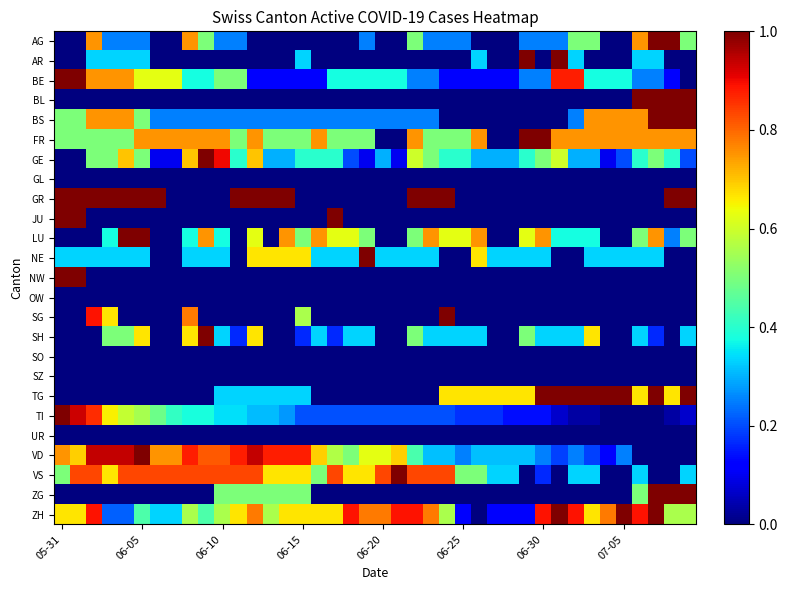

At which category does the chart reach its peak across all series?

37